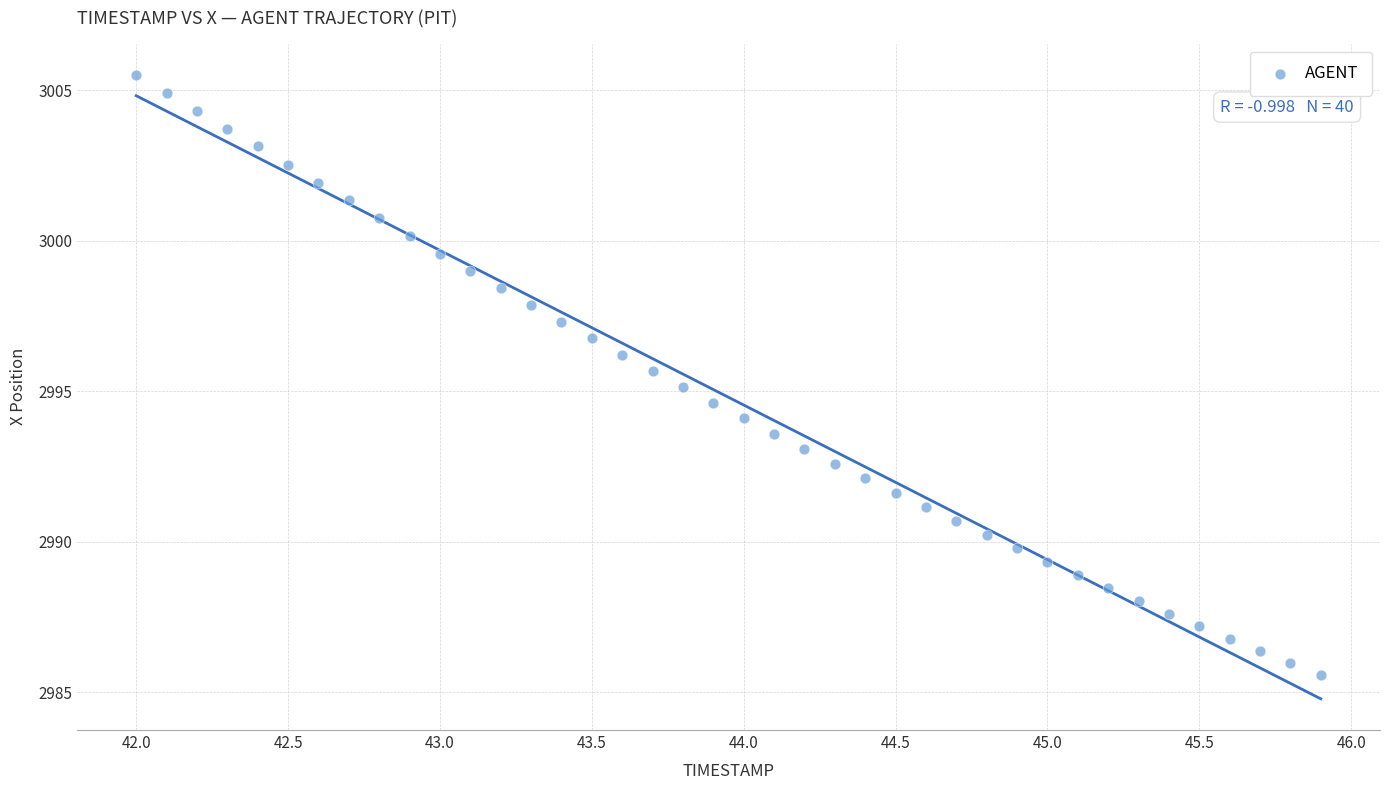

What is the range of X values (max minus min)?

3.9